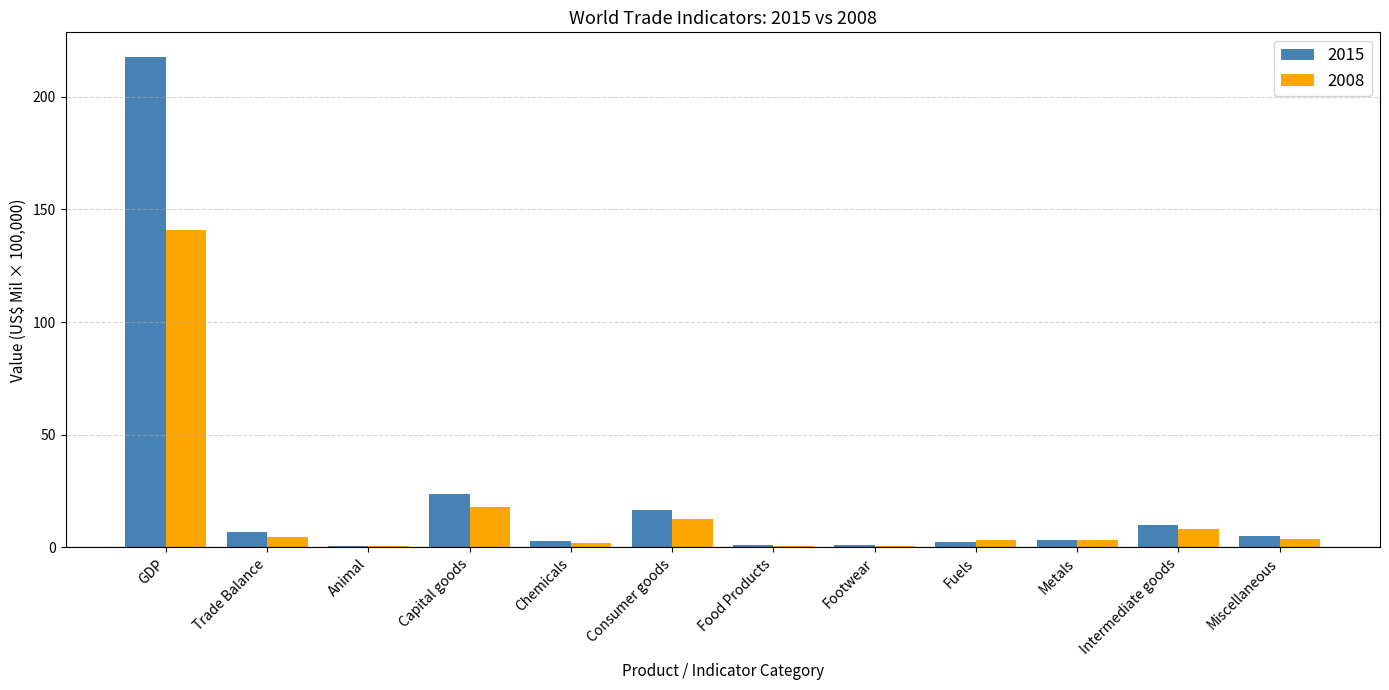

The value of 2015 at Trade Balance is 6.6. True or false?

True